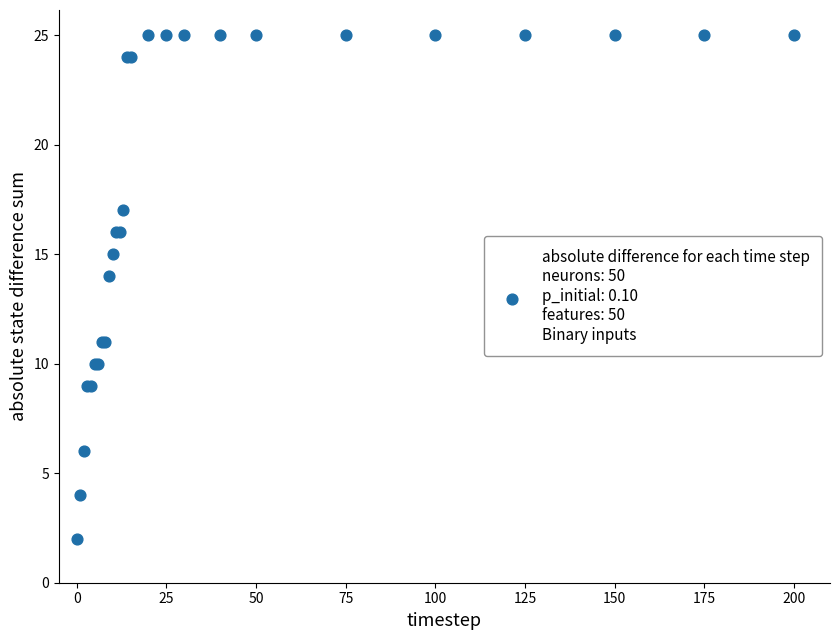

What Y value in the scatter plot is closest to 13?

14